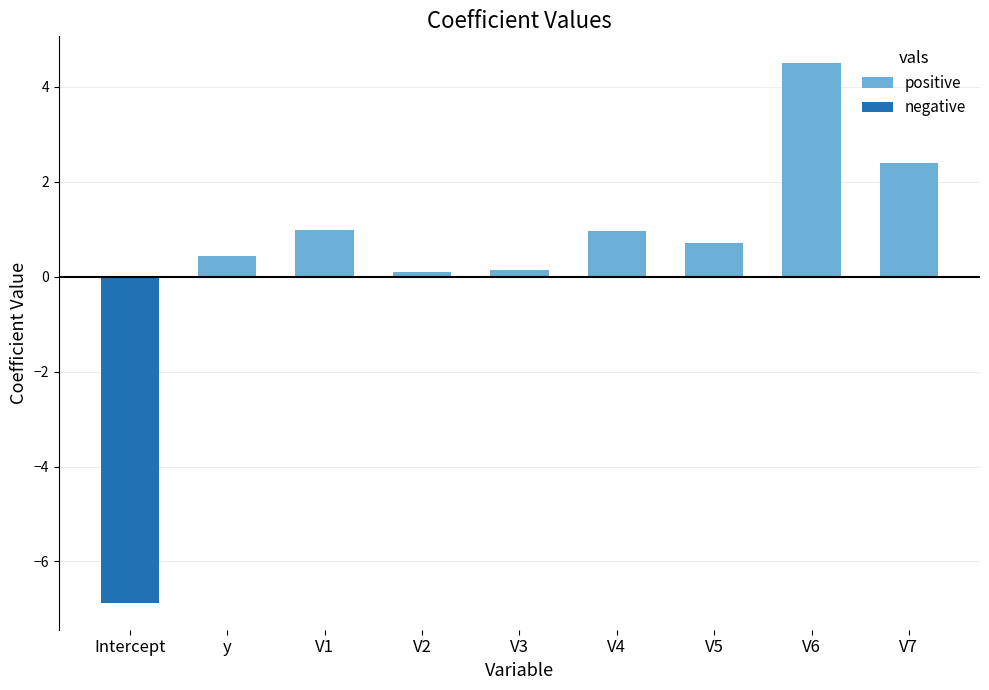

What is the difference between the second highest and minimum values?

9.3